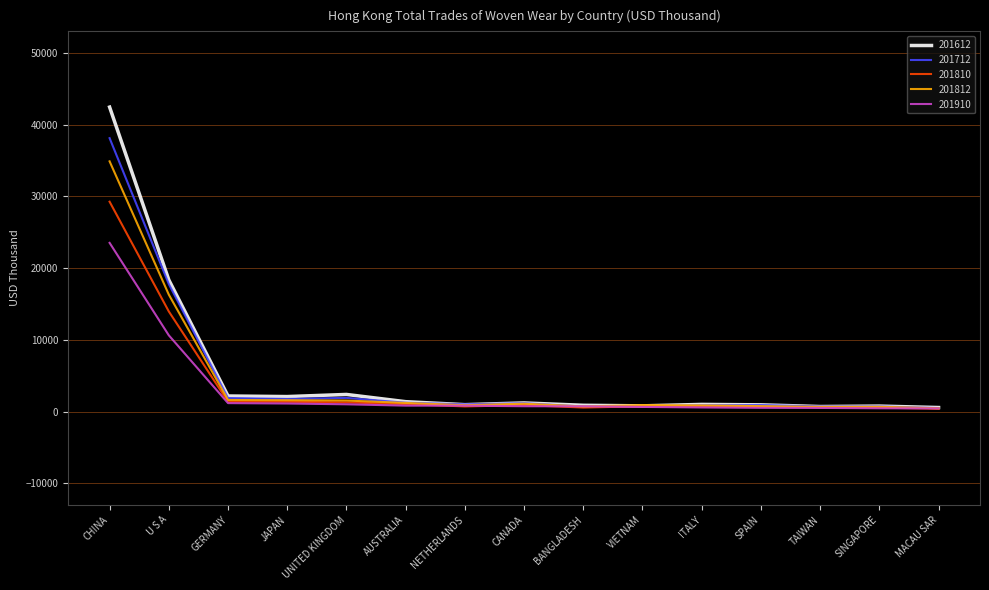

Which series has the widest spread of values?

201612